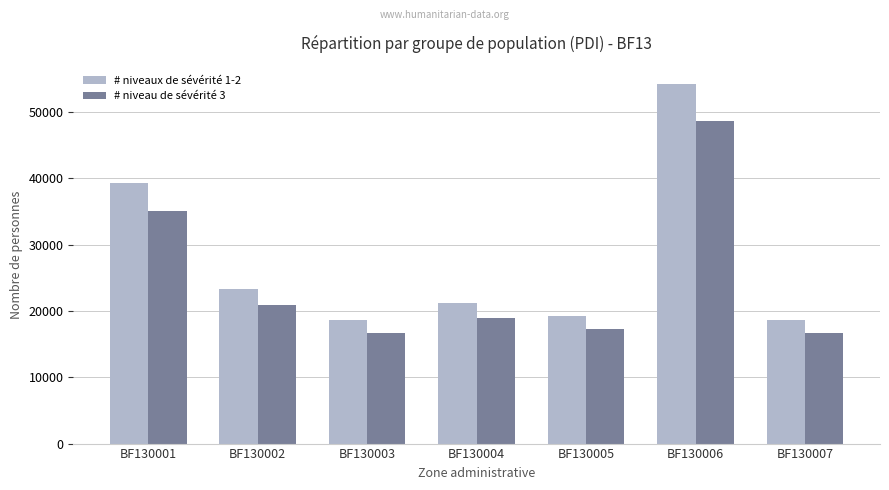

Is the value of # niveaux de sévérité 1-2 at BF130005 greater than the value of # niveau de sévérité 3 at BF130002?

No